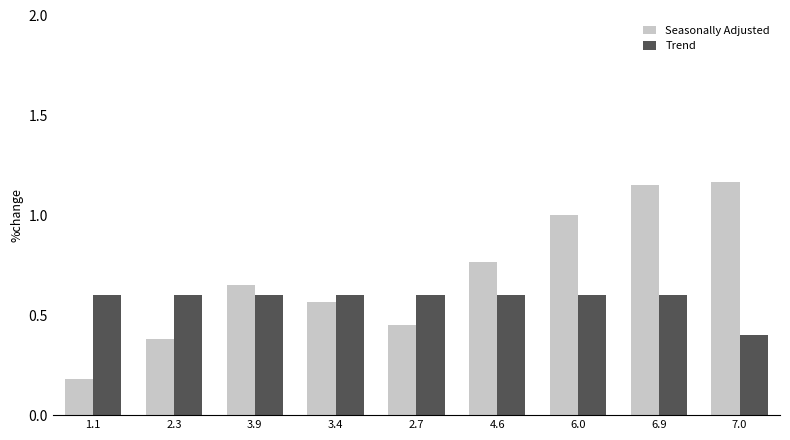

At which label is Seasonally Adjusted closest to 0?

1.1